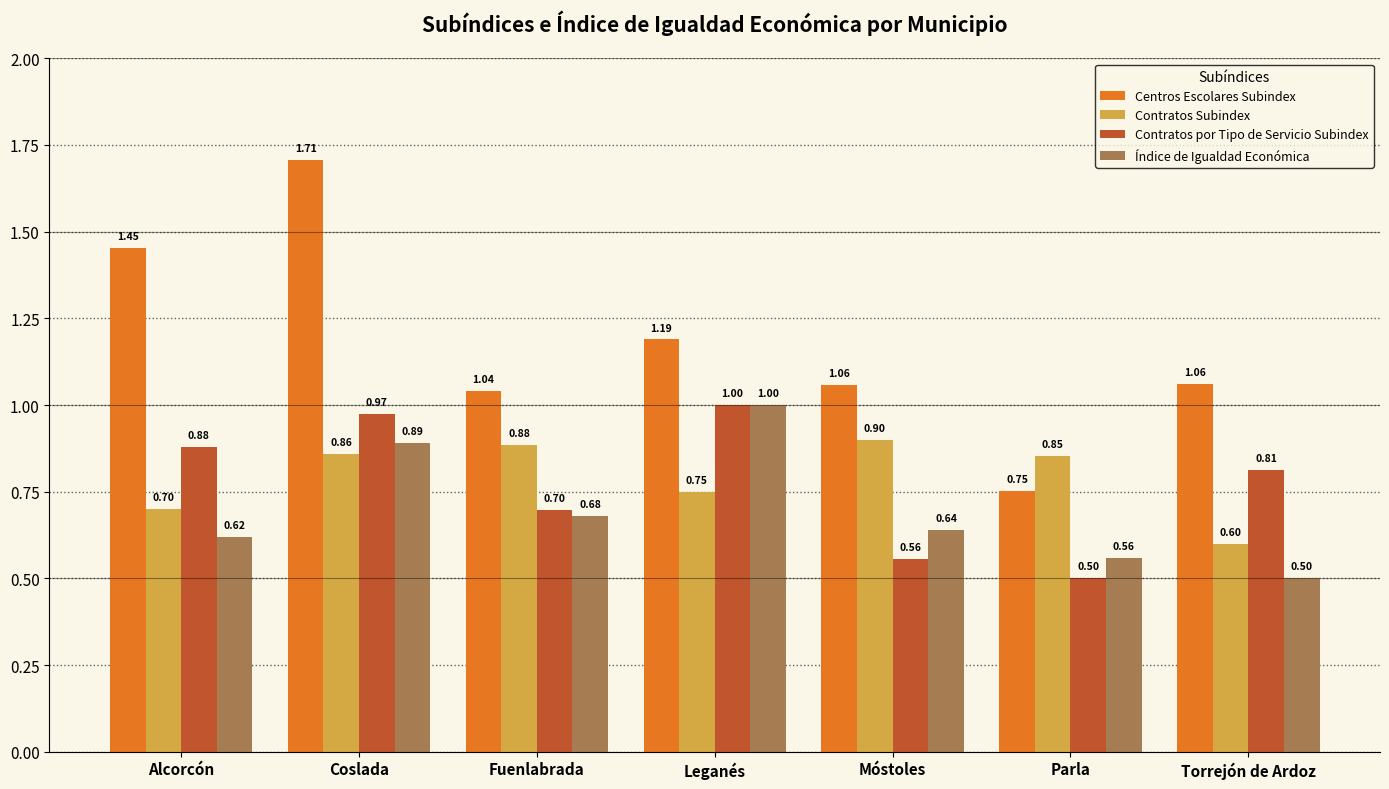

What are all the series names shown in the legend?

Centros Escolares Subindex, Contratos Subindex, Contratos por Tipo de Servicio Subindex, Índice de Igualdad Económica